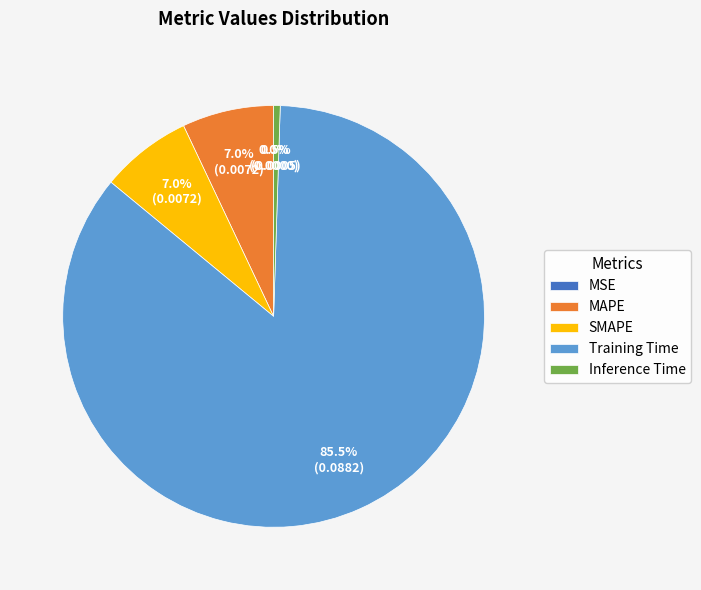

To the nearest percent, what percentage of the pie is MAPE?

7%